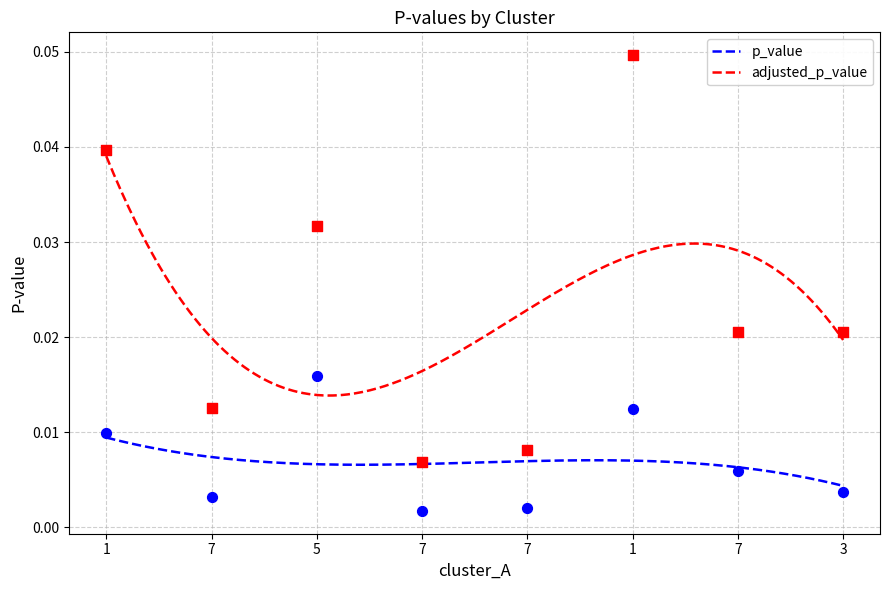

What are all the series names shown in the legend?

p_value, adjusted_p_value